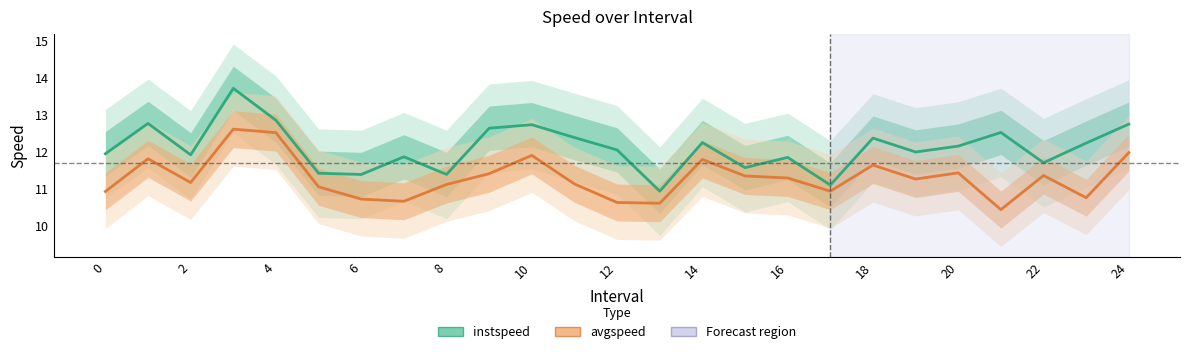

True or false: instspeed and avgspeed cross at least once.

False